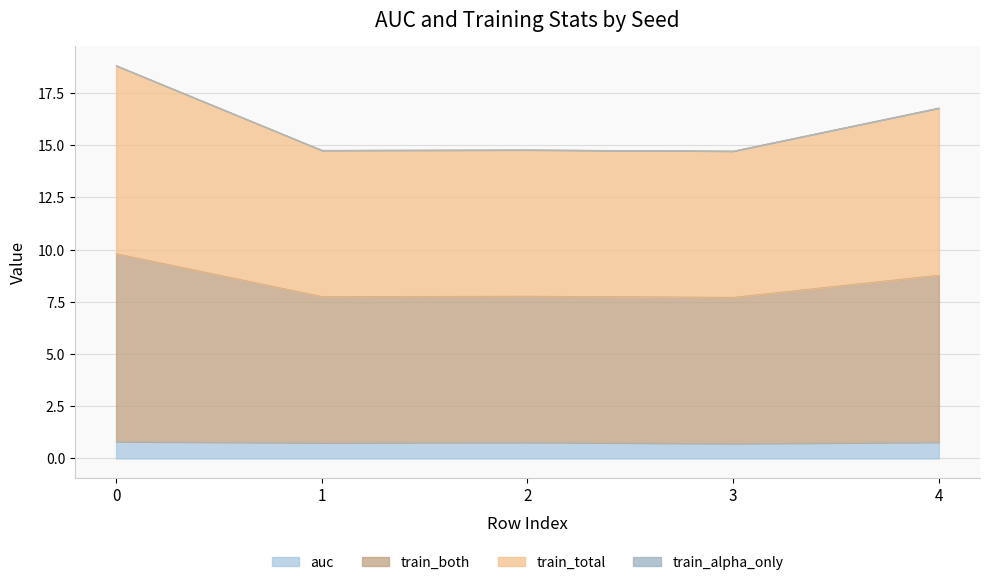

How many interior local valleys does the train_total series have?

2